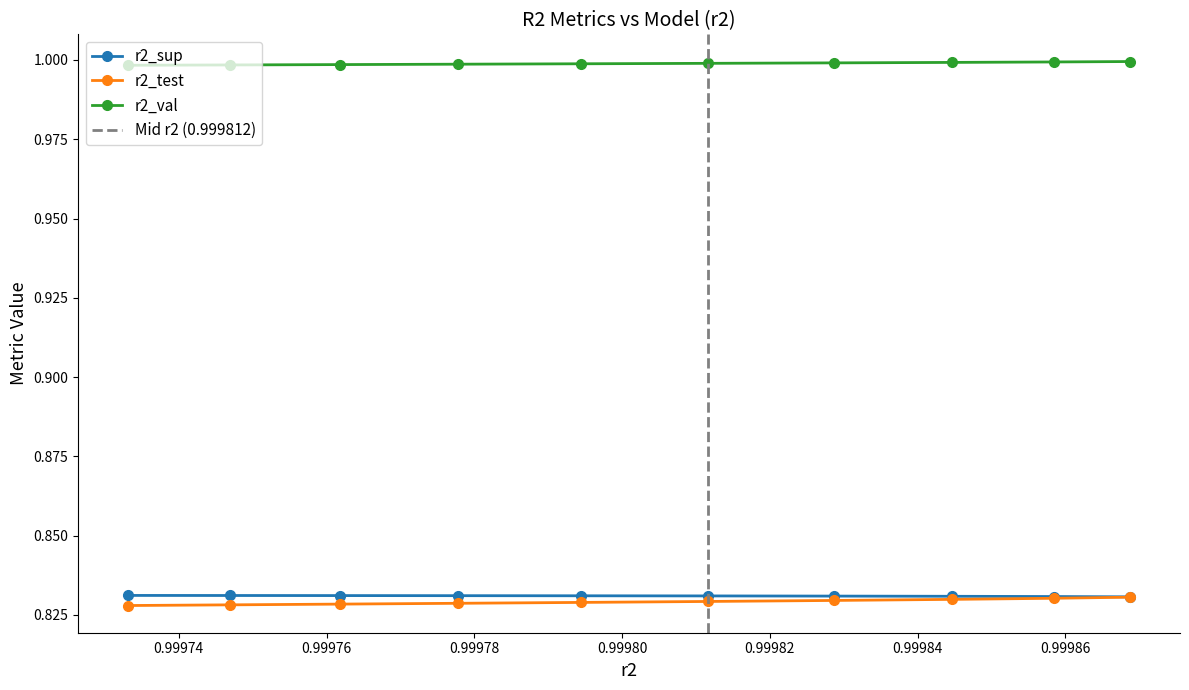

True or false: r2_val and r2_test intersect in this chart.

False